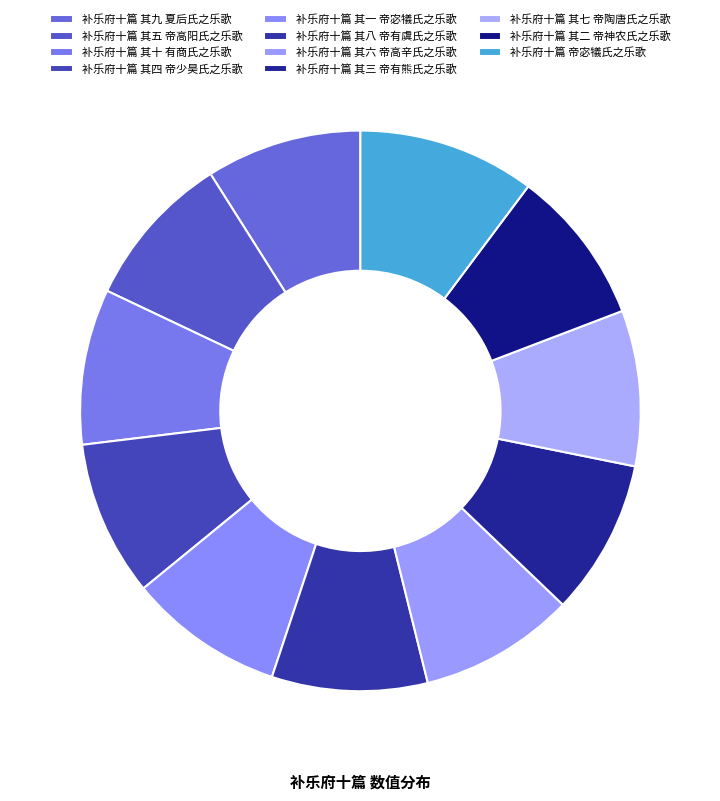

What percentage is NOT represented by 补乐府十篇 其七 帝陶唐氏之乐歌?

91.0%